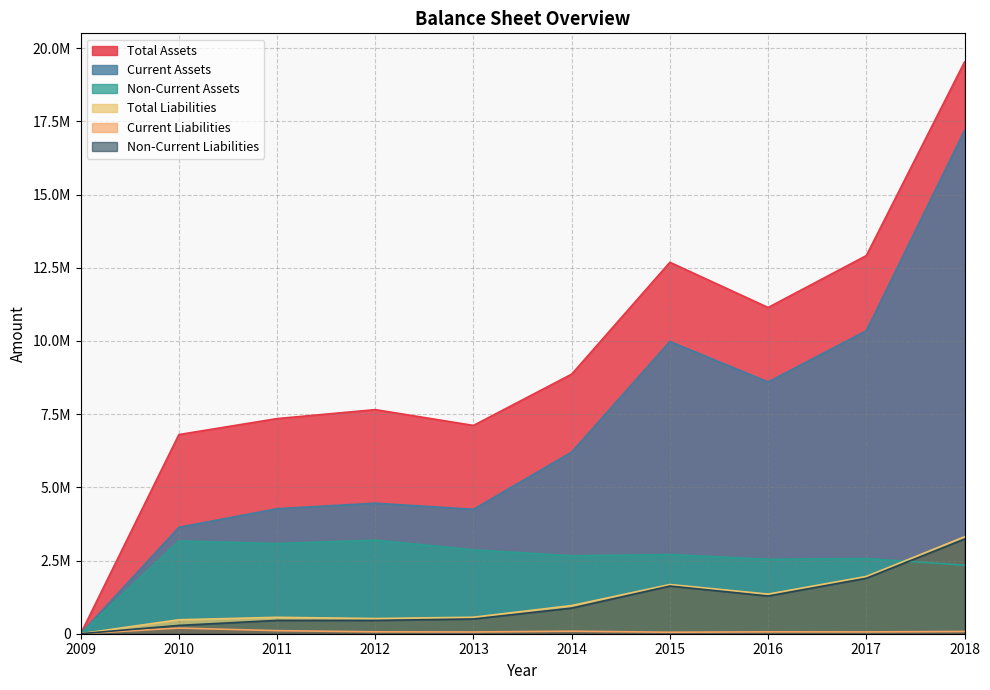

What value does the Total Liabilities series have at 2016, to the nearest 50?

1353050